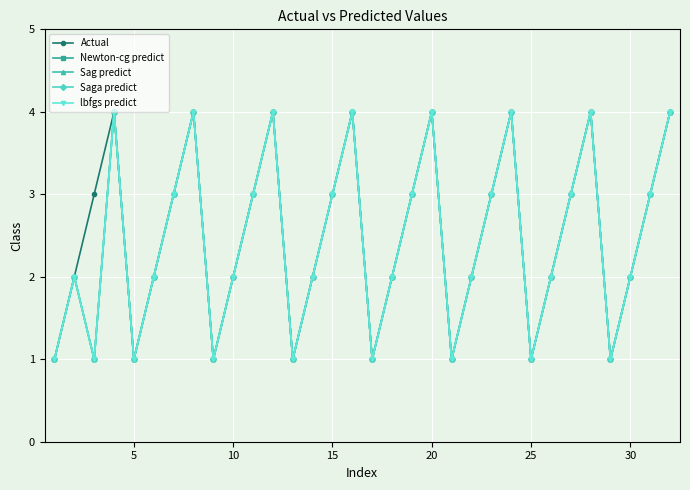

True or false: Sag predict and Newton-cg predict cross at least once.

False